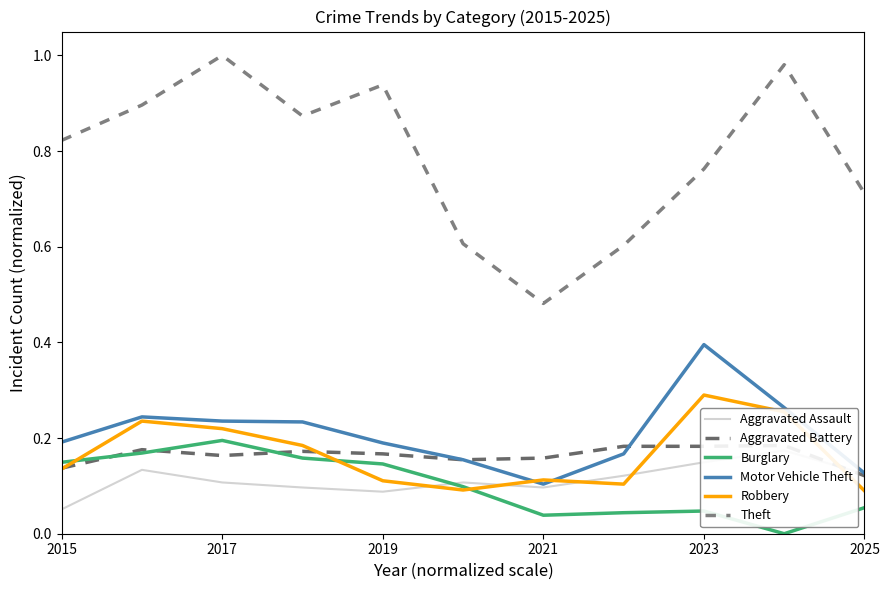

True or false: Aggravated Assault and Burglary cross at least once.

True